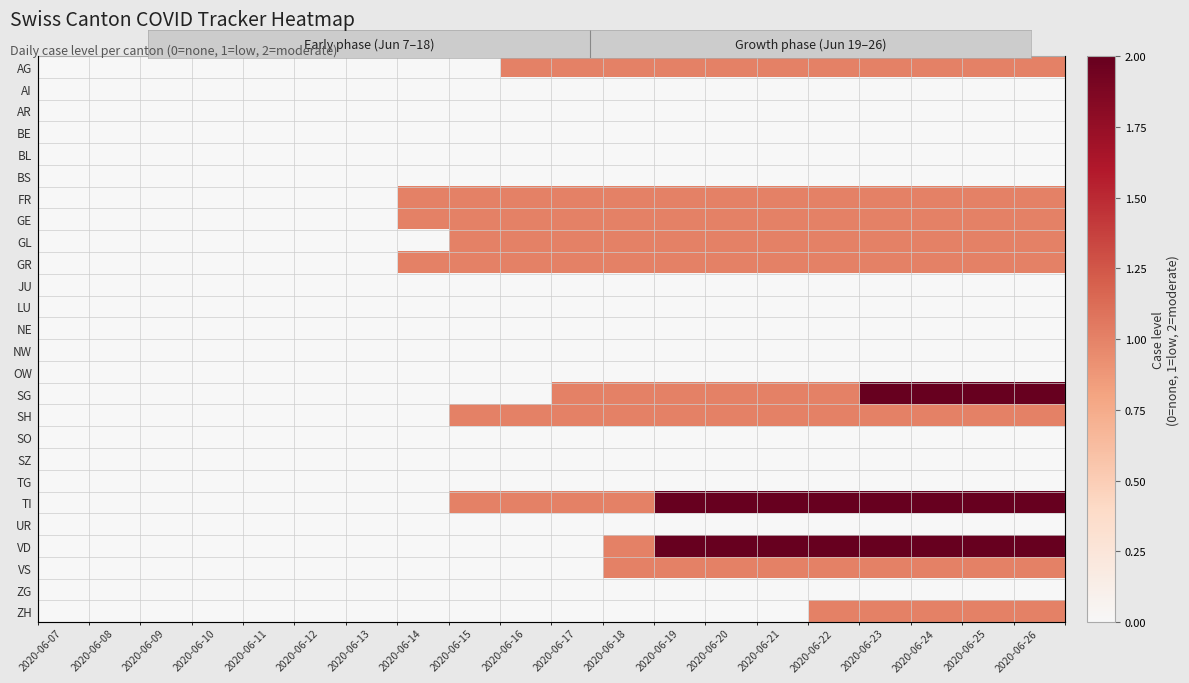

What is the sum of the FR values at 2020-06-17 and 2020-06-23?

2